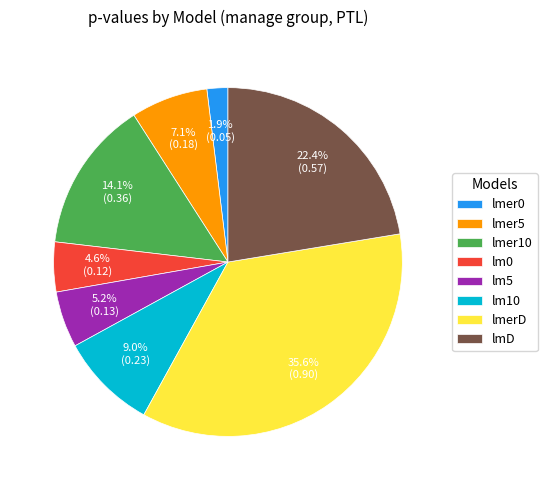

Count the number of slices in the pie.

8